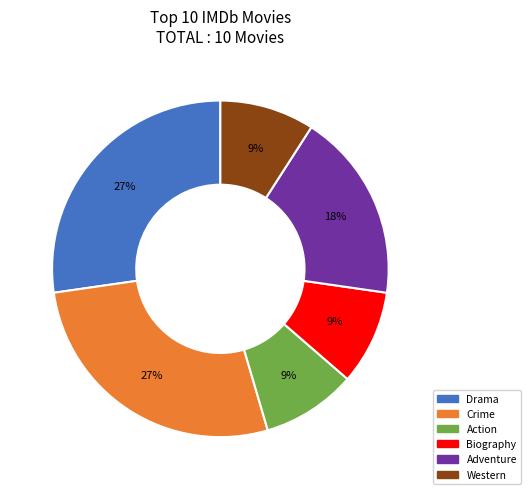

How many slices are in this pie chart?

6